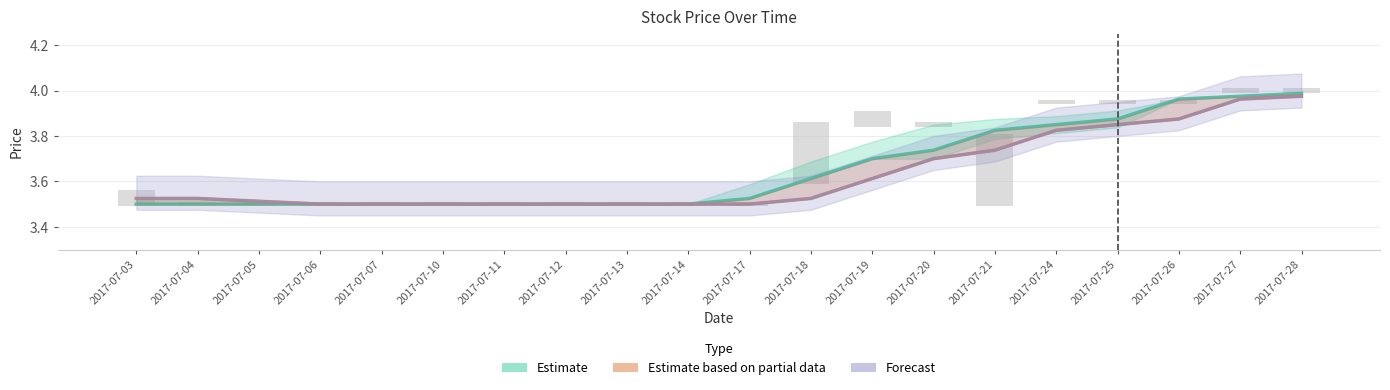

What are all the series names shown in the legend?

Estimate, Estimate based on partial data, Forecast